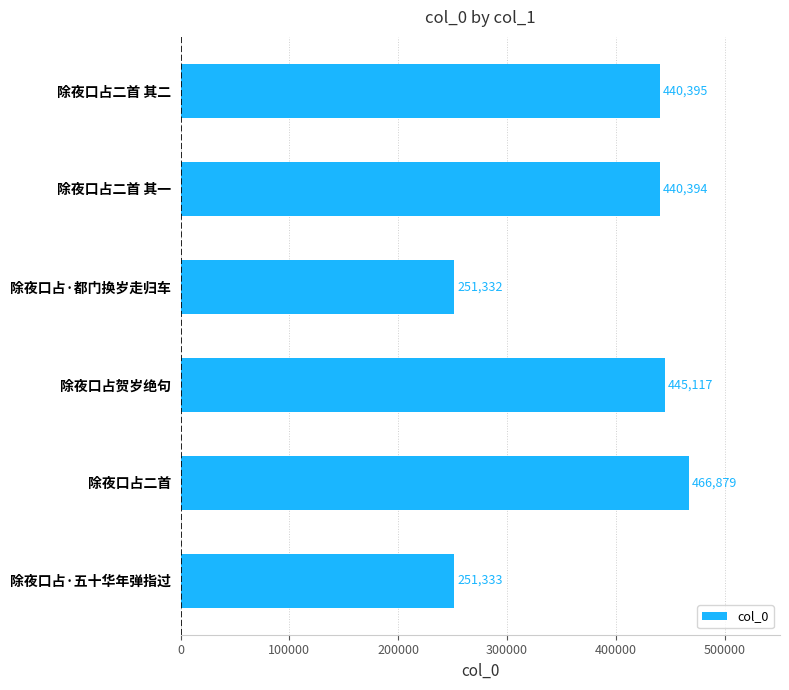

Where is the data nearest to the value 359105?

除夜口占二首 其一